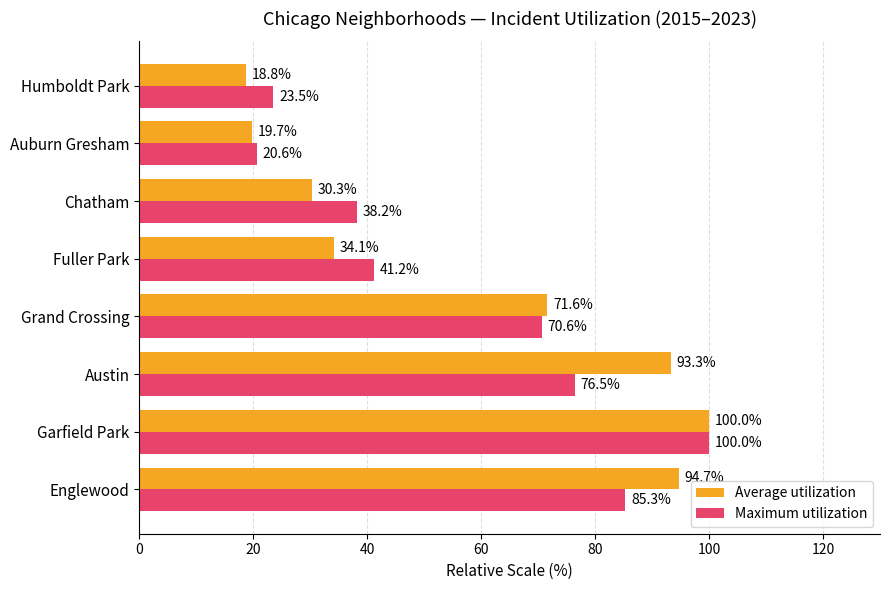

Rank the categories by Maximum utilization value from lowest to highest.

Auburn Gresham, Humboldt Park, Chatham, Fuller Park, Grand Crossing, Austin, Englewood, Garfield Park